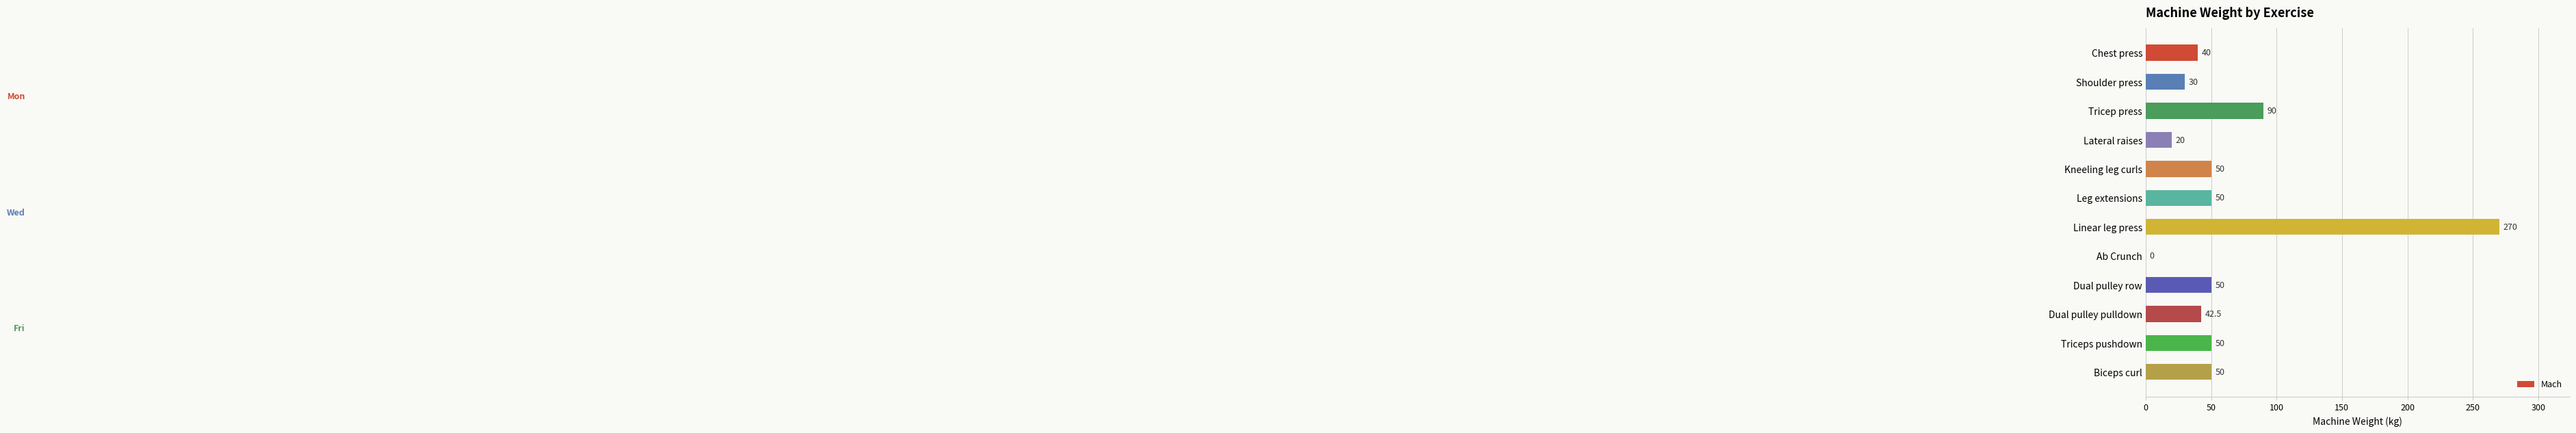

Which label corresponds to the largest value in the chart?

Linear leg press